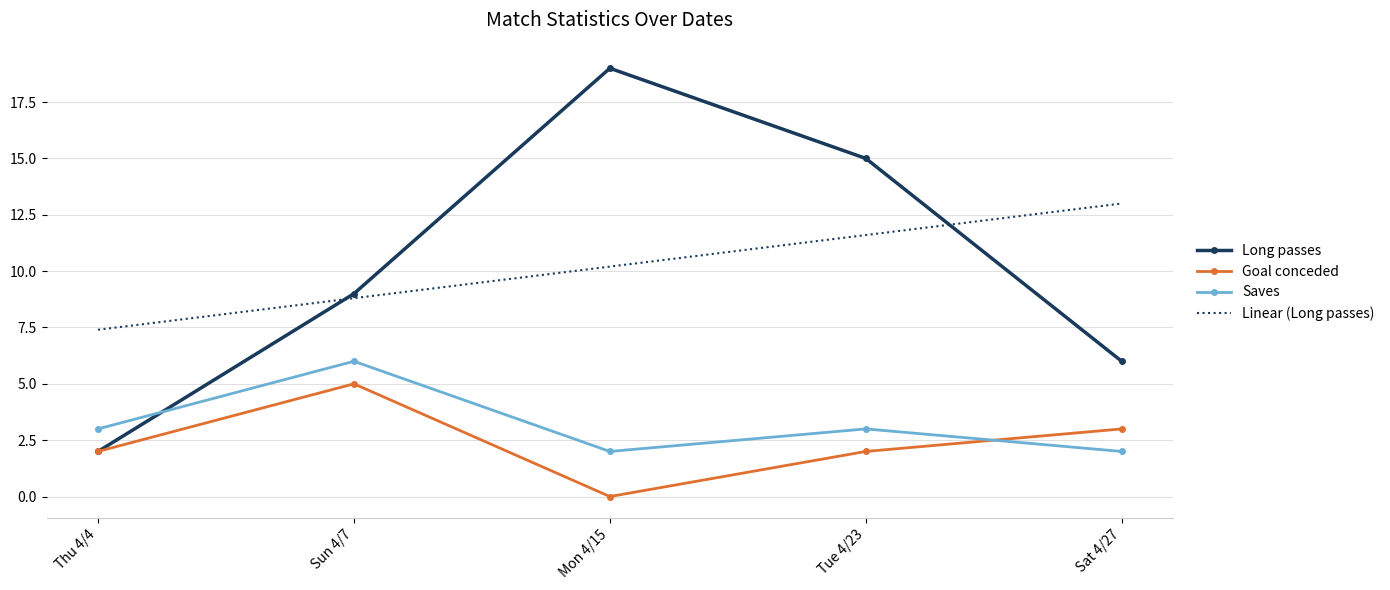

Which series has the widest spread of values?

Long passes